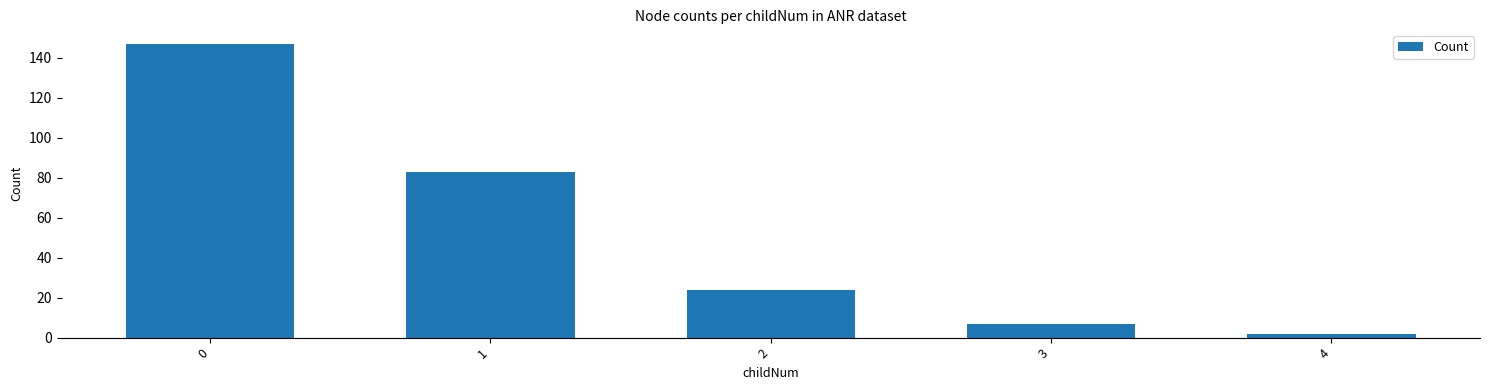

How many bars are there in total?

5